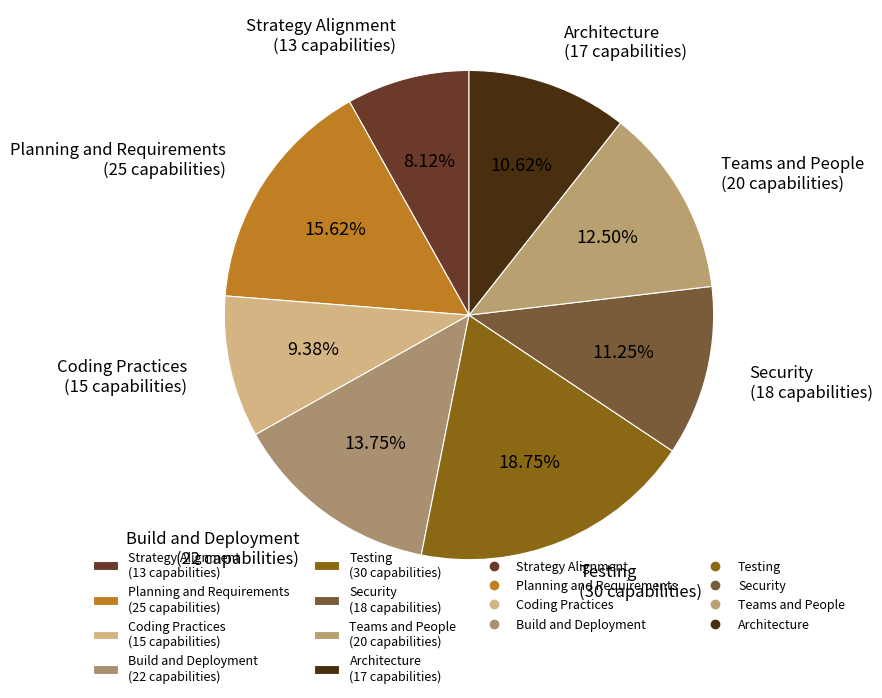

Is there a majority slice in this chart?

No